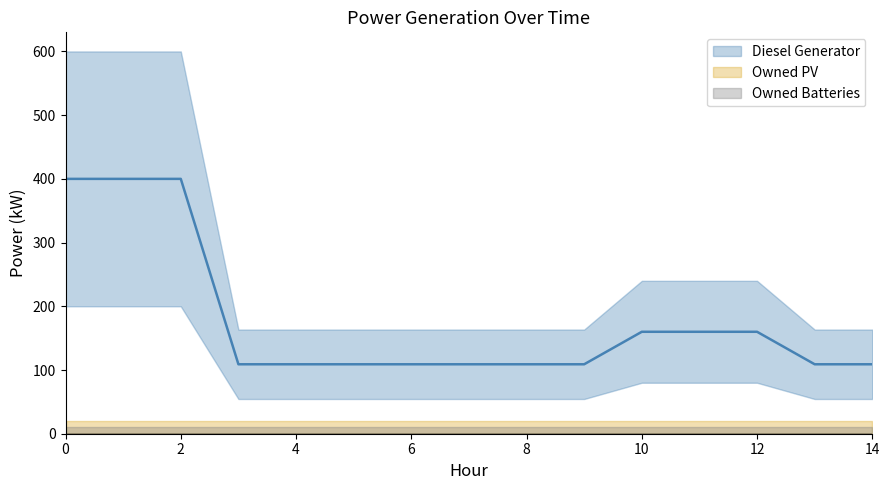

Which series has the largest total across all categories?

Diesel Generator